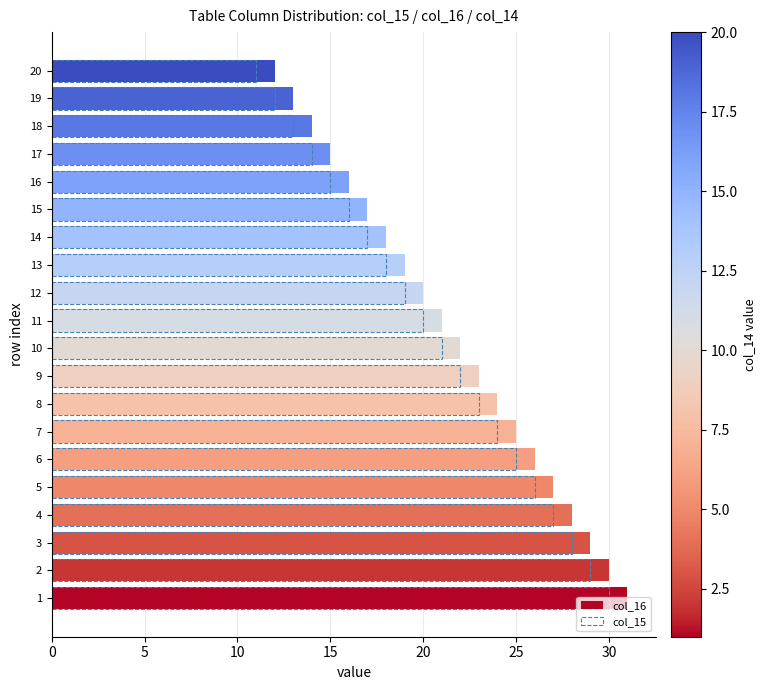

Rank the series by their average value, from highest to lowest.

col_16, col_15